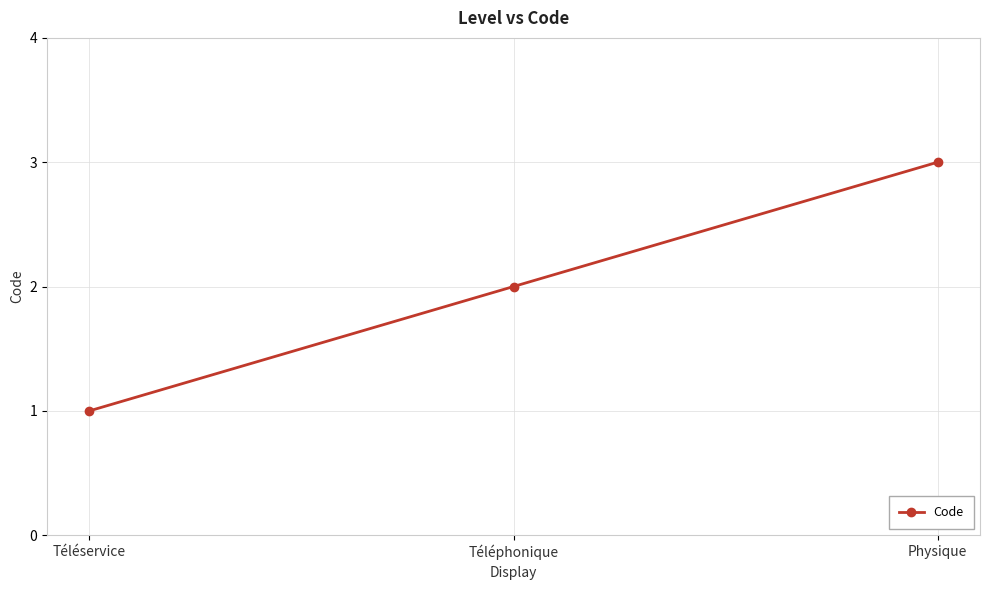

Is it true that the value at Physique is 4?

False